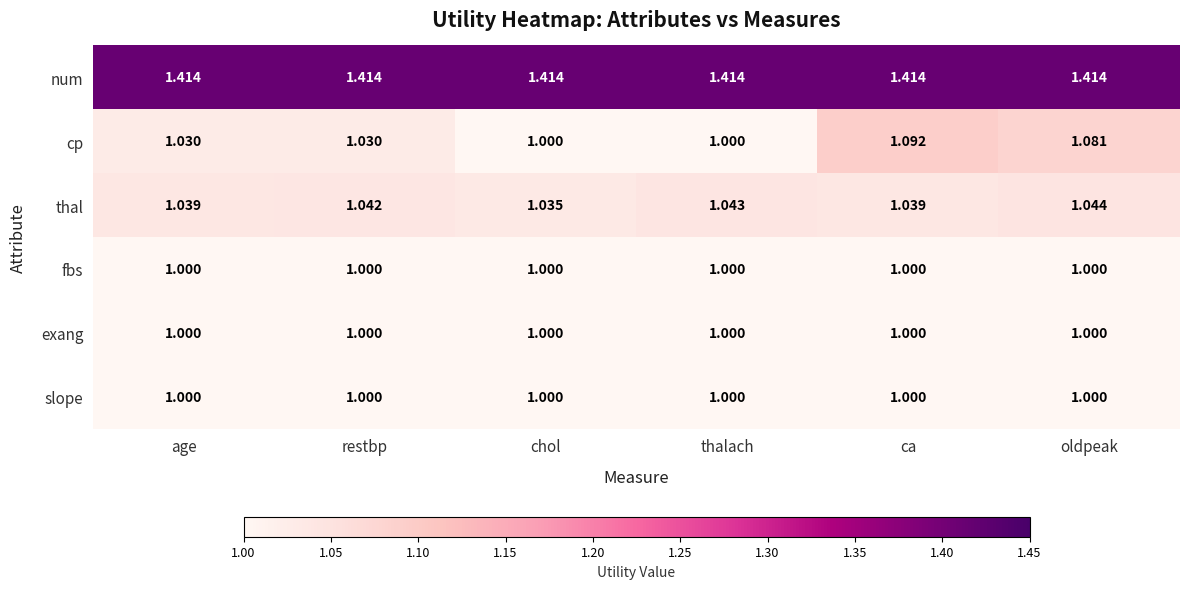

Which series has the largest range (max minus min)?

cp